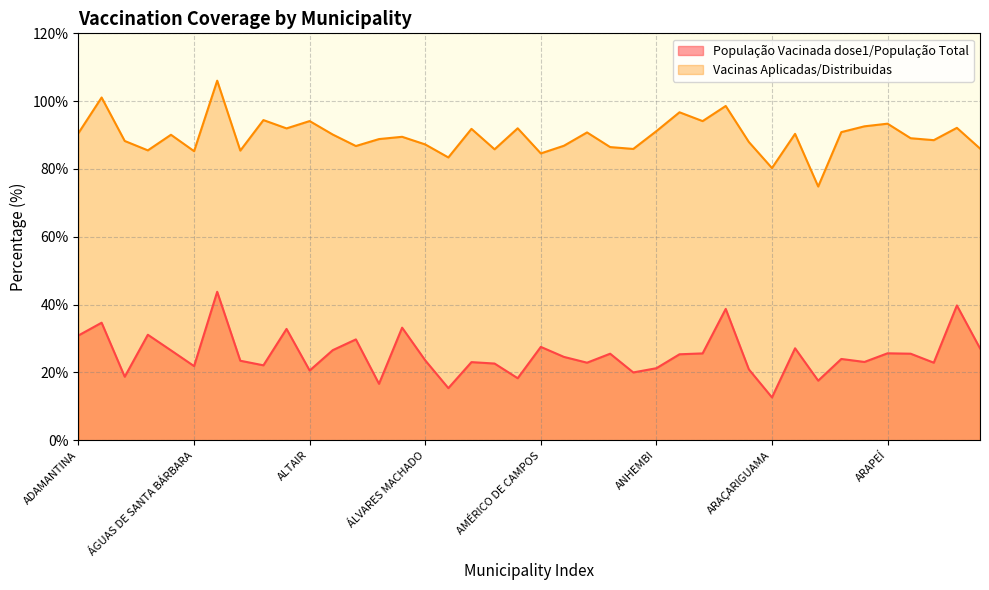

The value of População Vacinada dose1/População Total at AMÉRICO BRASILIENSE is 32.1. True or false?

False